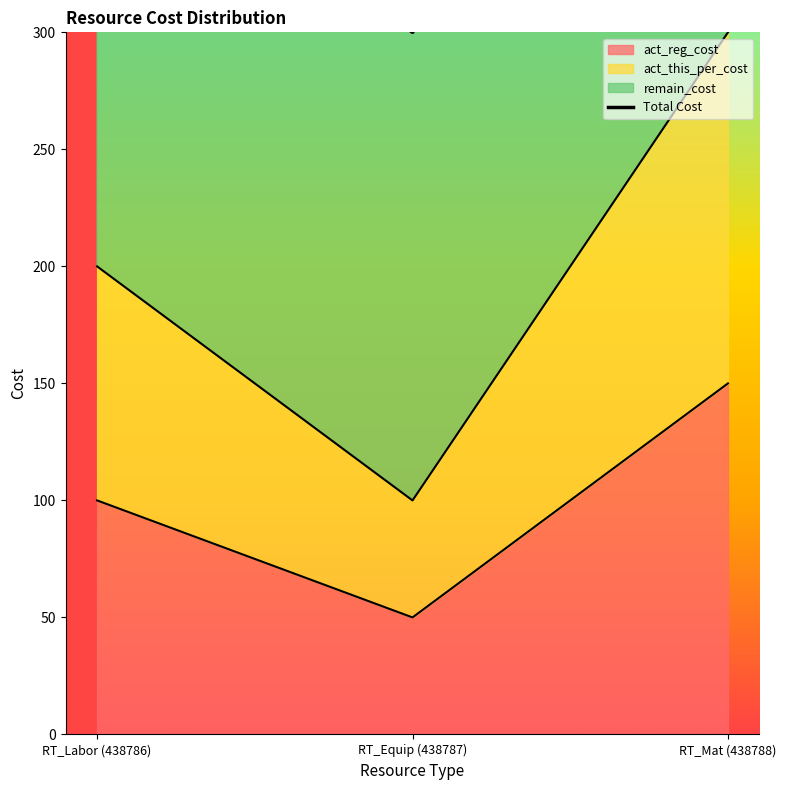

Is it true that the value at RT_Mat (438788) is 217?

False